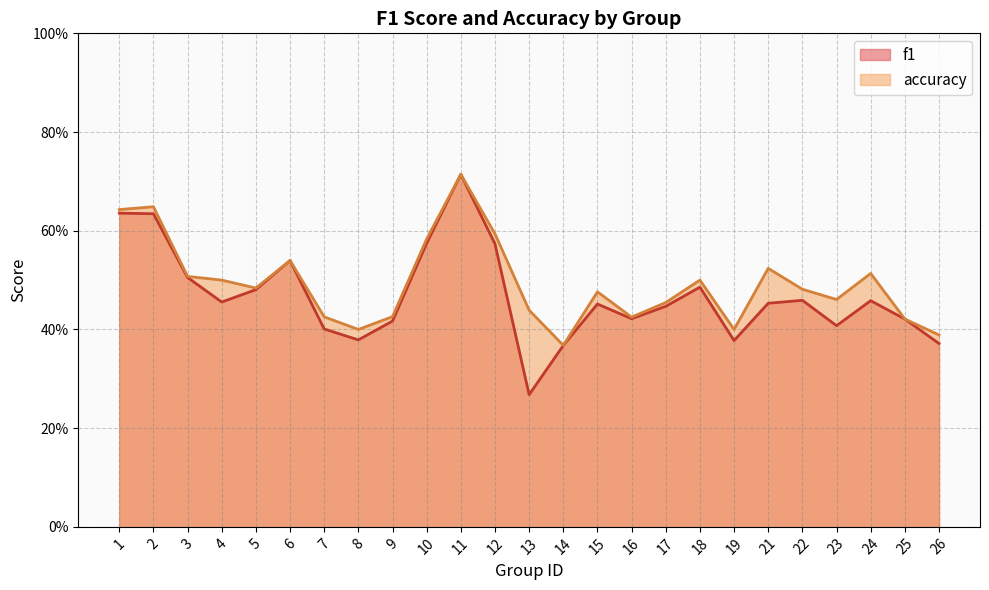

Does the chart display data point markers on the line(s)?

No